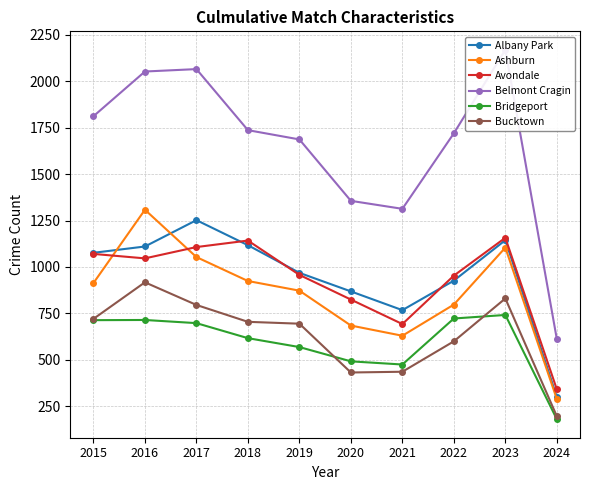

Reading left to right, transcribe all the data shown in this chart.

Albany Park: 1076	1110	1252	1117	968	868	767	926	1144	299
Ashburn: 913	1308	1053	924	872	684	629	797	1104	288
Avondale: 1070	1046	1107	1142	957	824	692	953	1157	340
Belmont Cragin: 1812	2053	2066	1737	1687	1356	1313	1720	2170	611
Bridgeport: 713	714	697	616	568	491	474	722	741	179
Bucktown: 720	917	795	704	694	431	435	599	830	195